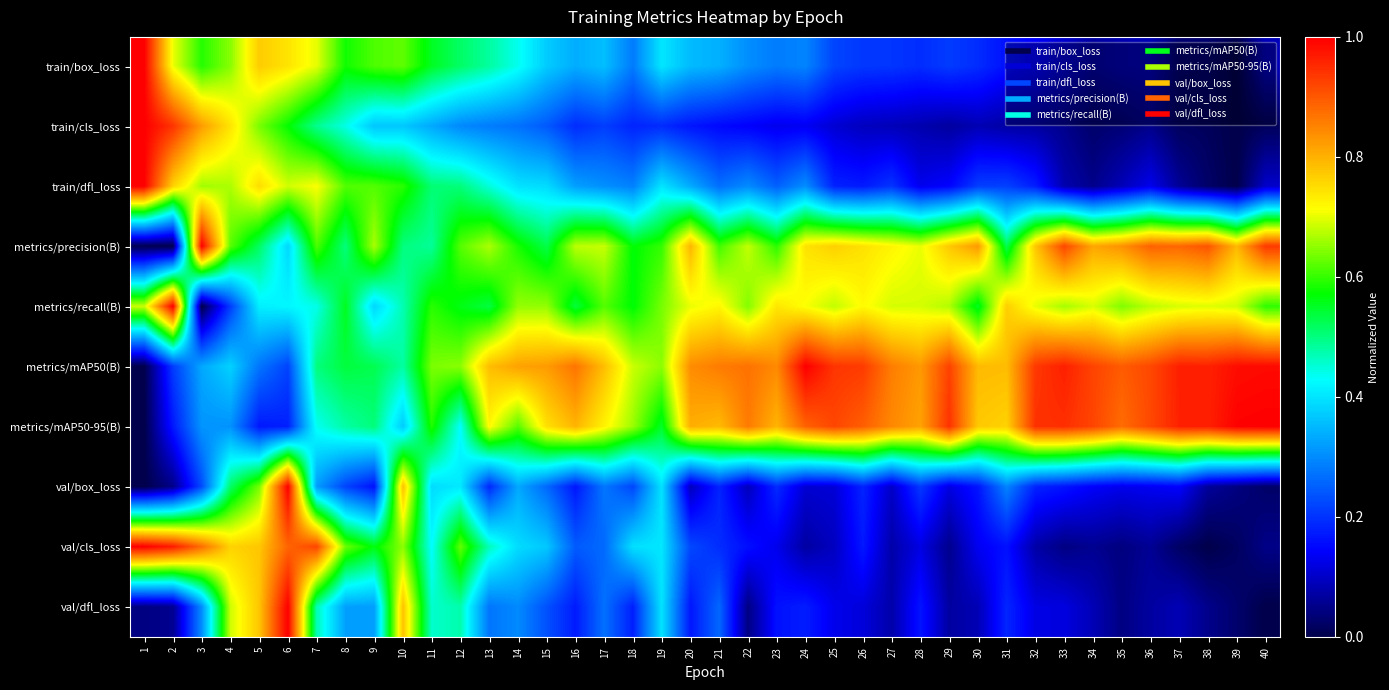

Rank the series at 8 from lowest to highest value.

val/box_loss, val/dfl_loss, train/cls_loss, metrics/mAP50-95(B), metrics/precision(B), metrics/mAP50(B), metrics/recall(B), train/box_loss, train/dfl_loss, val/cls_loss